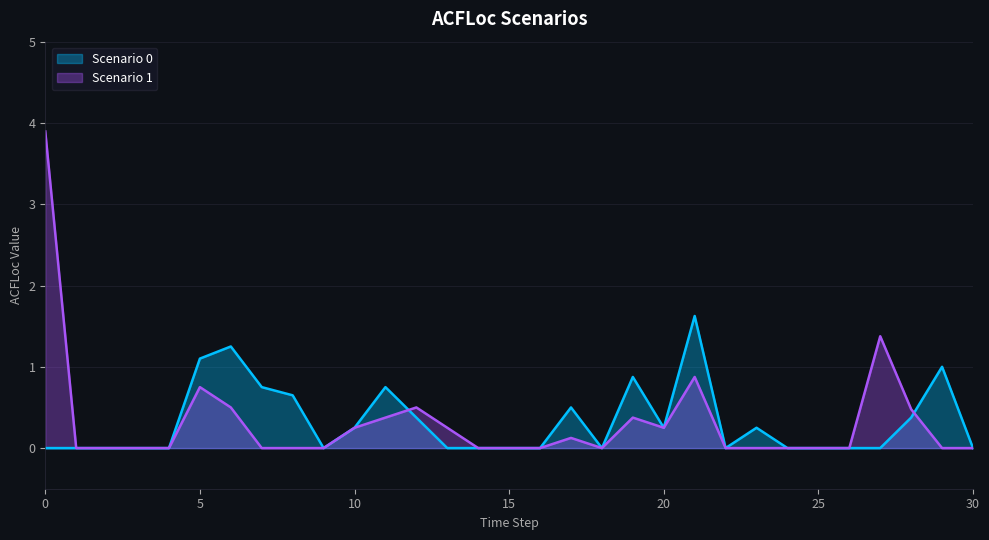

Rank the categories by Scenario 0 value from lowest to highest.

0, 1, 2, 3, 4, 9, 13, 14, 15, 16, 18, 22, 24, 25, 26, 27, 30, 10, 20, 23, 12, 28, 17, 8, 7, 11, 19, 29, 5, 6, 21